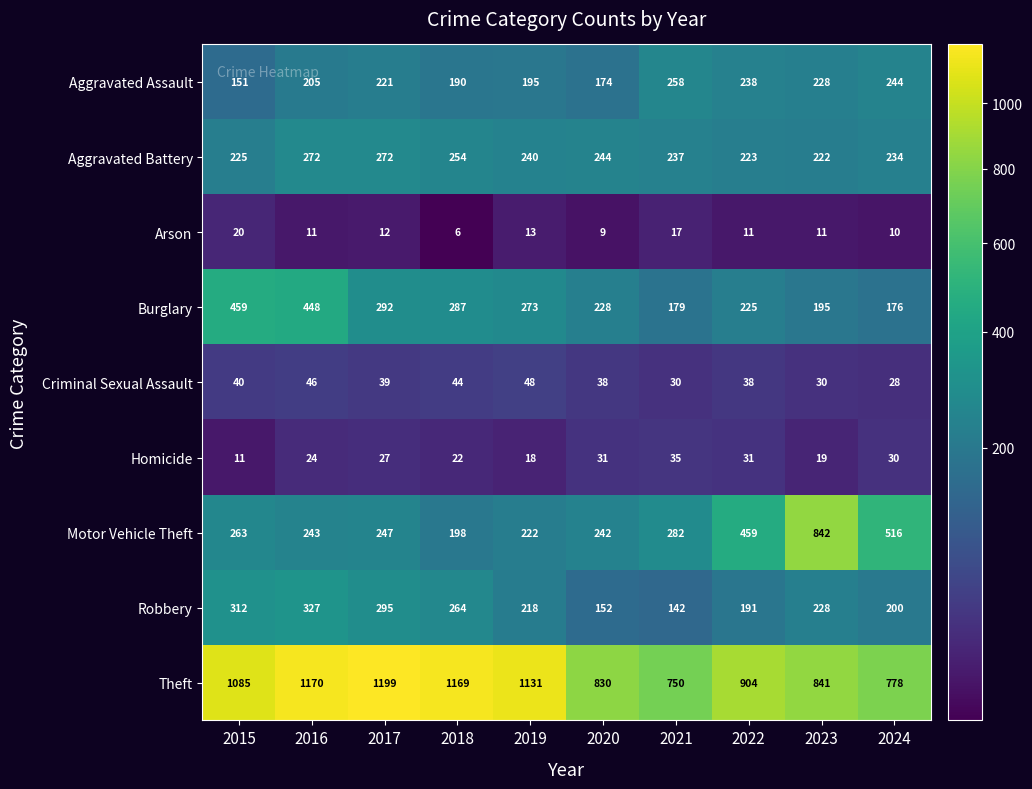

At which category is the sum across all series the highest?

2016